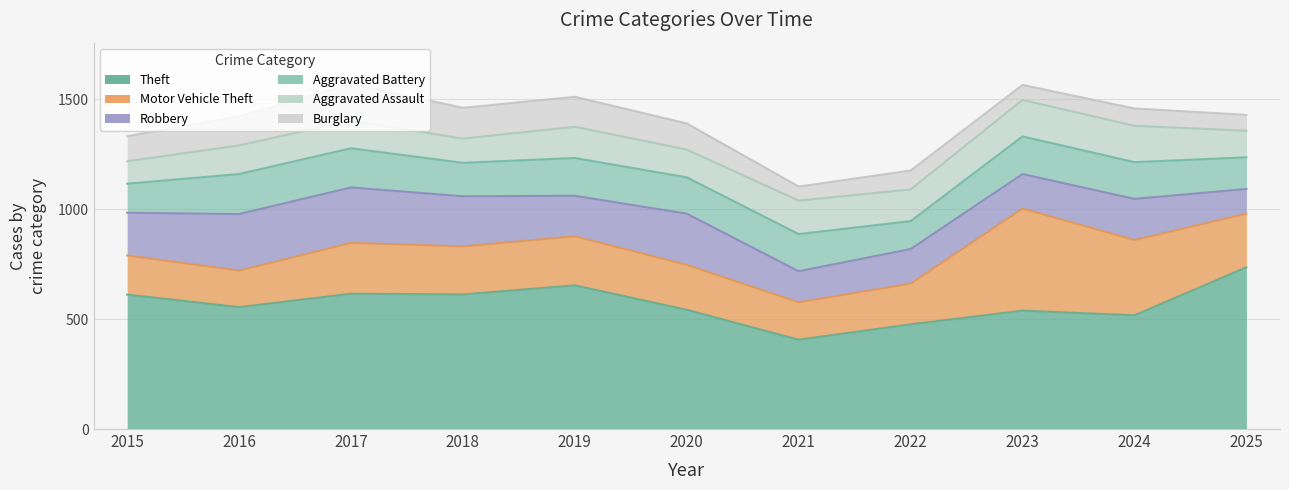

Reading left to right, what are all the values shown in this chart?

Theft: 2015=611	2016=554	2017=615	2018=612	2019=653	2020=542	2021=406	2022=476	2023=538	2024=517	2025=735
Motor Vehicle Theft: 2015=178	2016=166	2017=231	2018=218	2019=223	2020=204	2021=170	2022=185	2023=464	2024=342	2025=244
Robbery: 2015=194	2016=257	2017=252	2018=228	2019=184	2020=233	2021=141	2022=157	2023=157	2024=187	2025=112
Aggravated Battery: 2015=132	2016=182	2017=178	2018=152	2019=172	2020=165	2021=169	2022=127	2023=171	2024=167	2025=144
Aggravated Assault: 2015=102	2016=130	2017=126	2018=110	2019=142	2020=126	2021=152	2022=144	2023=166	2024=165	2025=121
Burglary: 2015=114	2016=132	2017=166	2018=140	2019=136	2020=119	2021=64	2022=86	2023=68	2024=79	2025=72